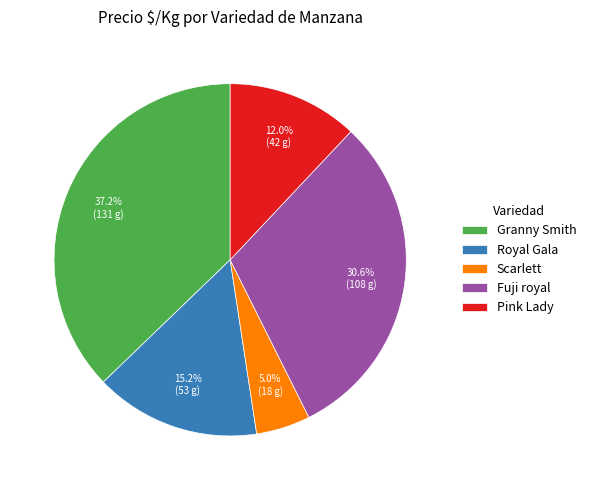

What percentage is NOT represented by Granny Smith?

62.8%